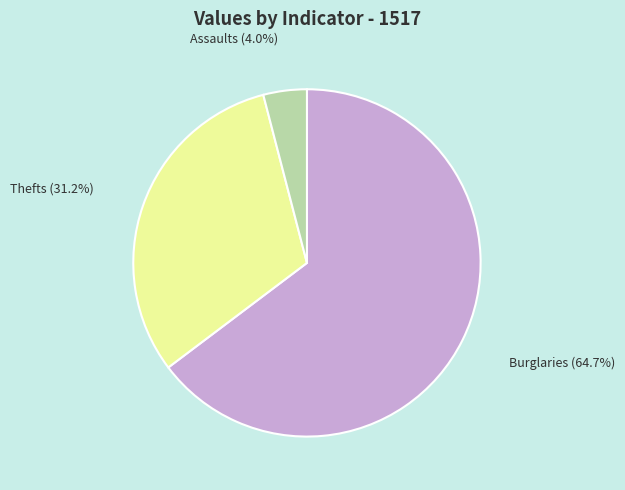

What is the majority slice?

Burglaries